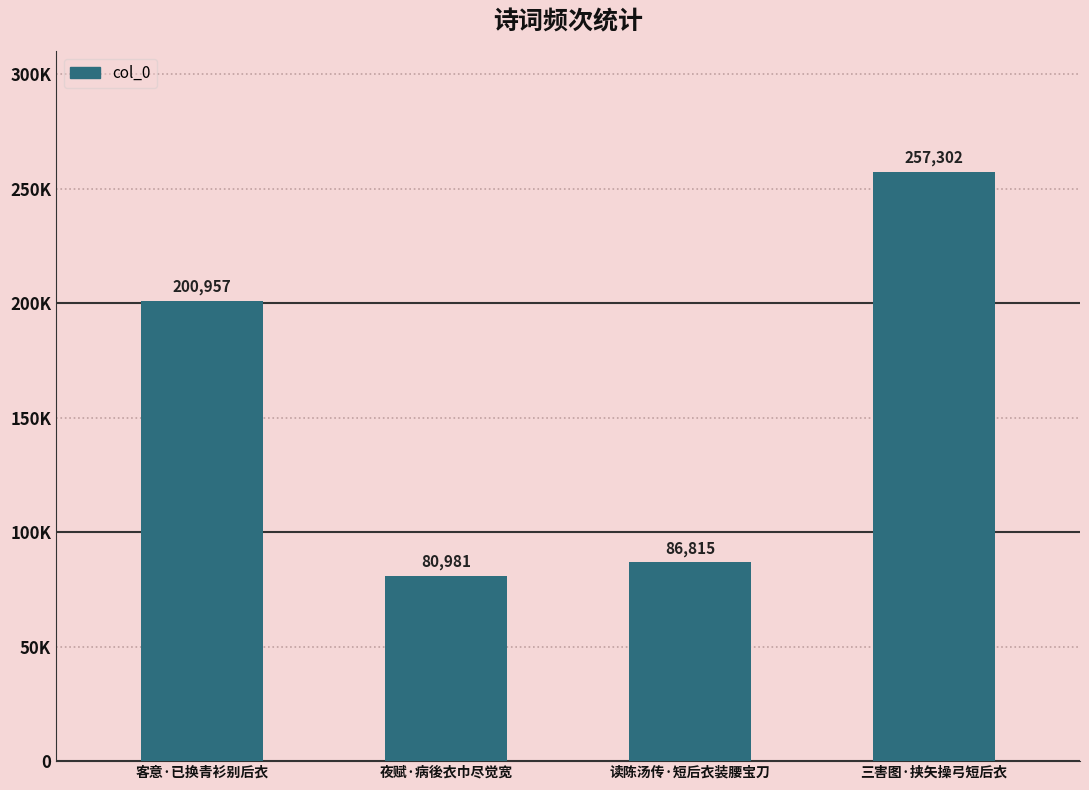

How many bars are there in total?

4